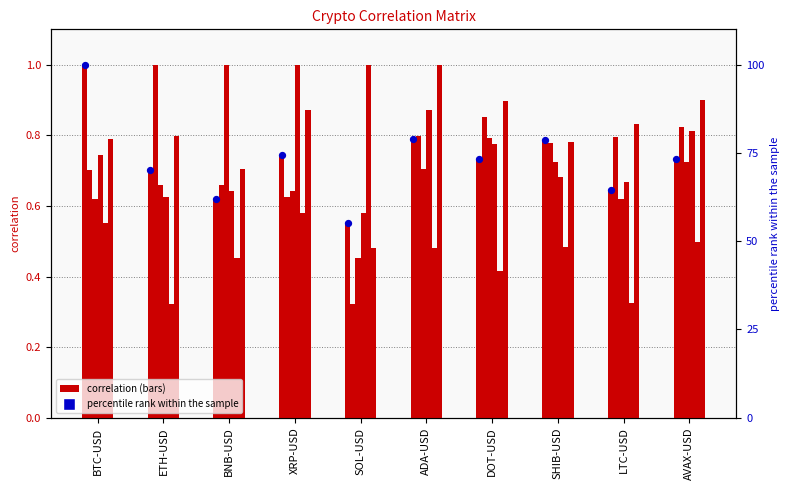

At how many categories does at least one series exceed 0?

10